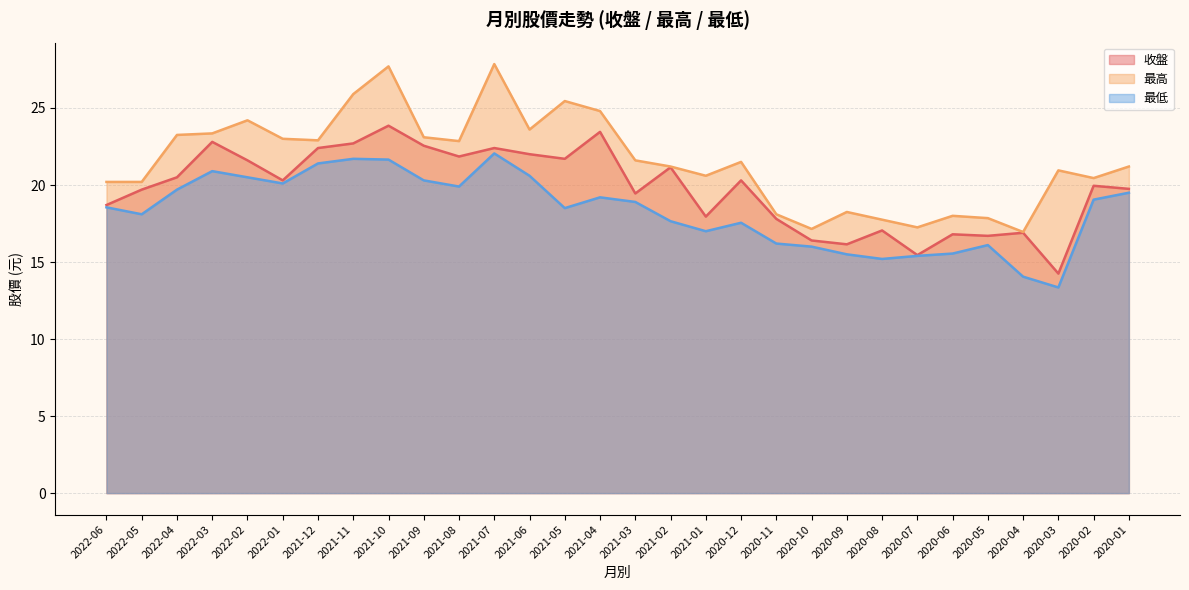

The 收盤 series shows 22.7 at 2021-11. True or false?

True